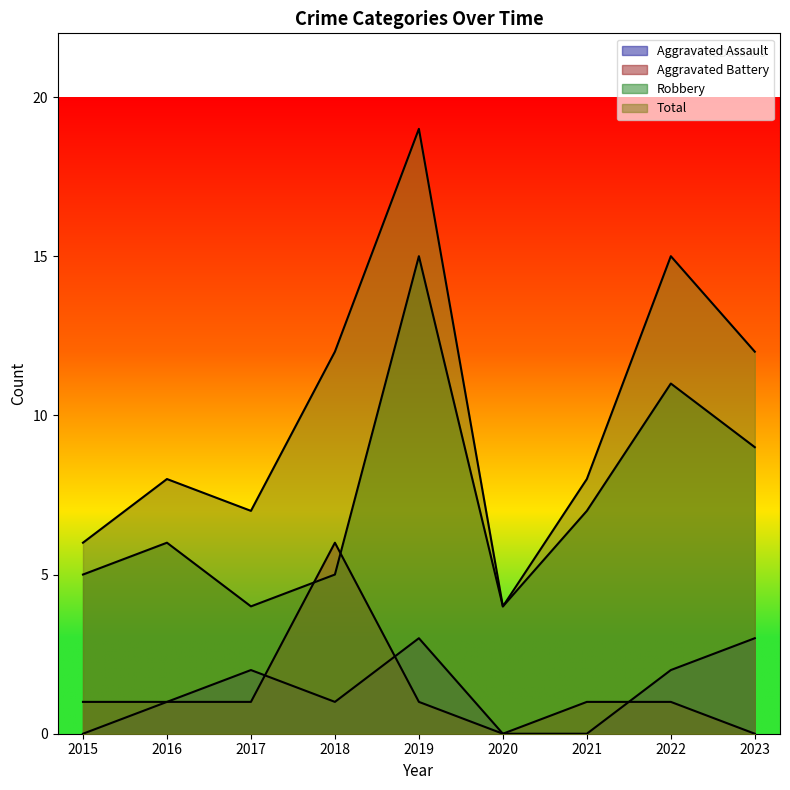

Is it true that Aggravated Assault equals 1 at 2020?

False